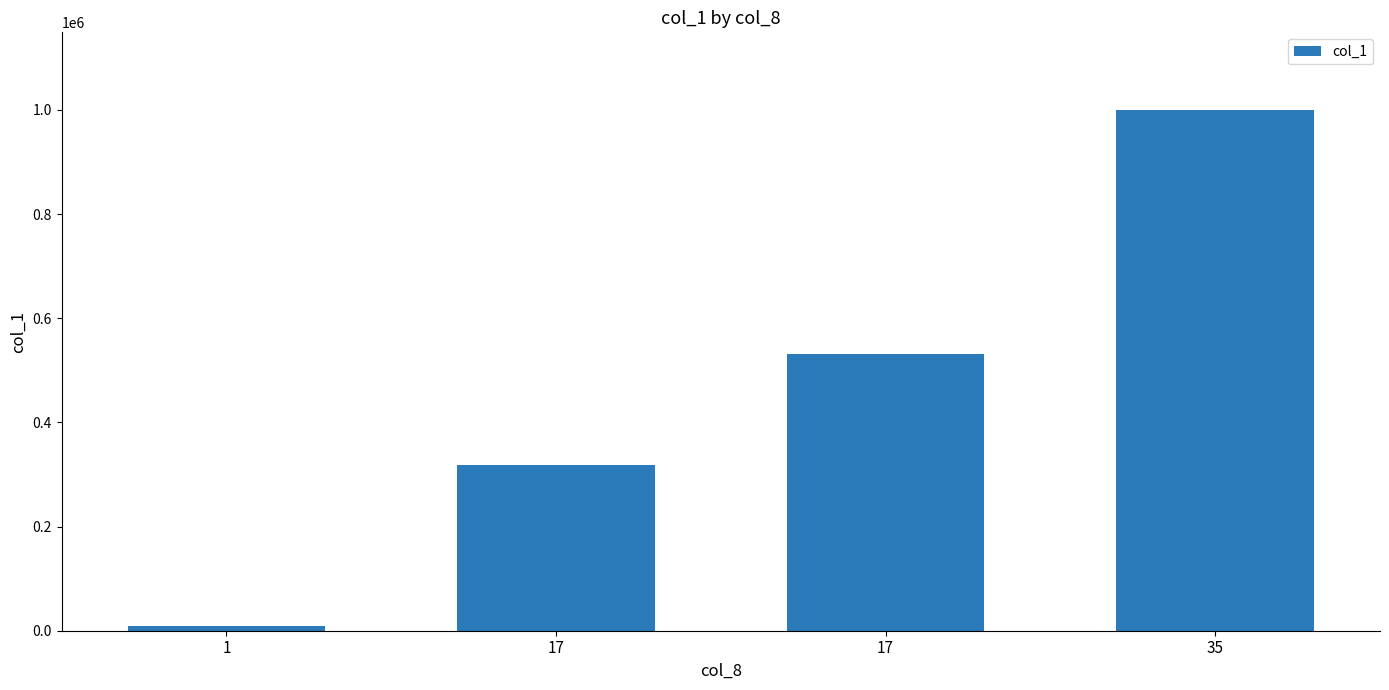

What is the average value?

464250